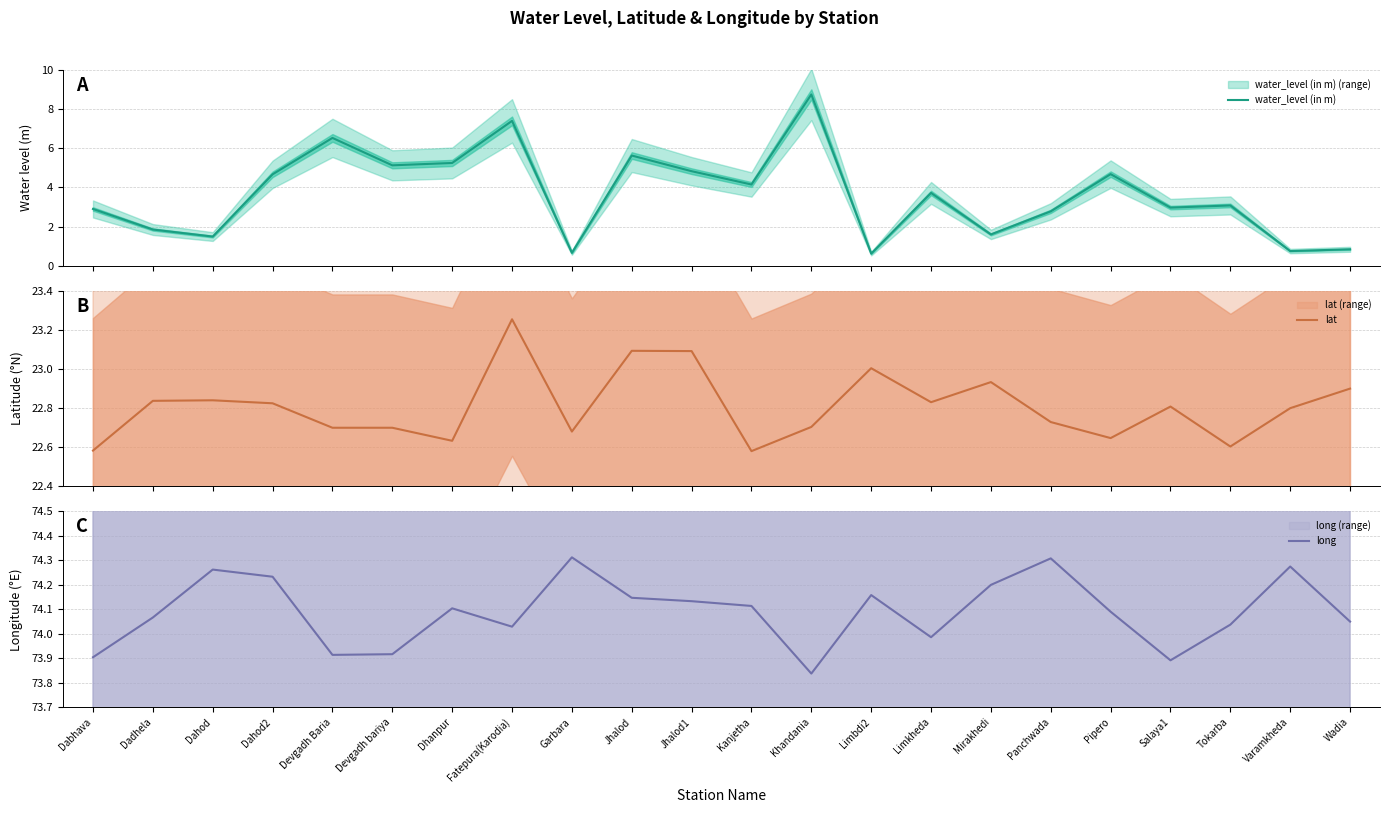

True or false: long and lat intersect in this chart.

False